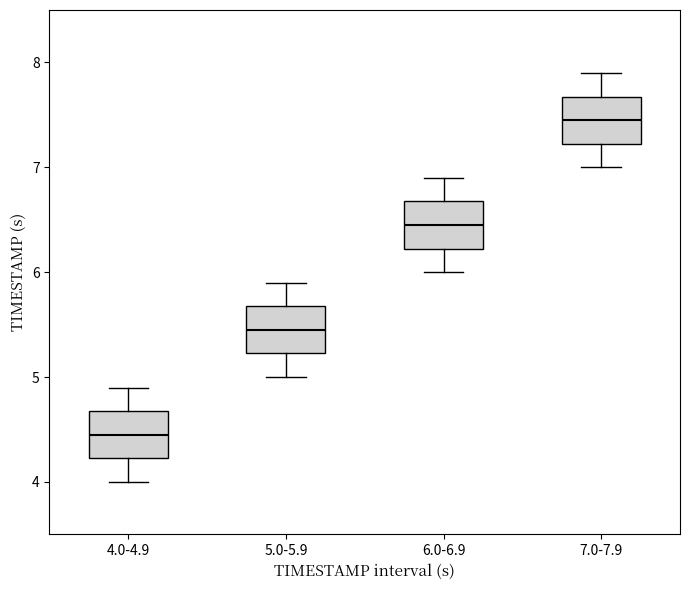

Reading left to right, read every box against the y-axis: the position of its median line, the range the box covers, and the ends of its whiskers. The values are not printed on the chart, so give them approximately, as read against the axis.

4.0-4.9: median 4.5, box 4.2 to 4.7, whiskers 4.0 to 4.9
5.0-5.9: median 5.5, box 5.2 to 5.7, whiskers 5.0 to 5.9
6.0-6.9: median 6.5, box 6.2 to 6.7, whiskers 6.0 to 6.9
7.0-7.9: median 7.5, box 7.2 to 7.7, whiskers 7.0 to 7.9